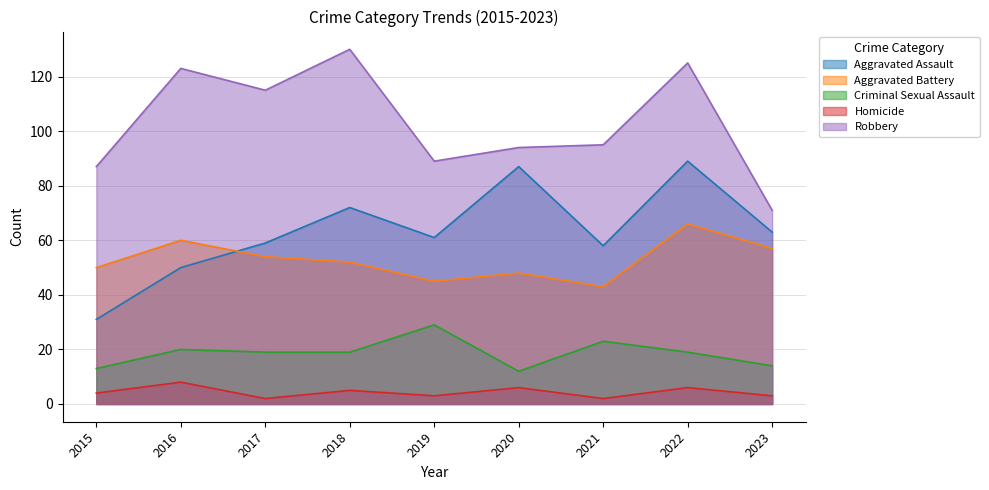

What is the value of the Robbery point at the 3rd from the left?

115